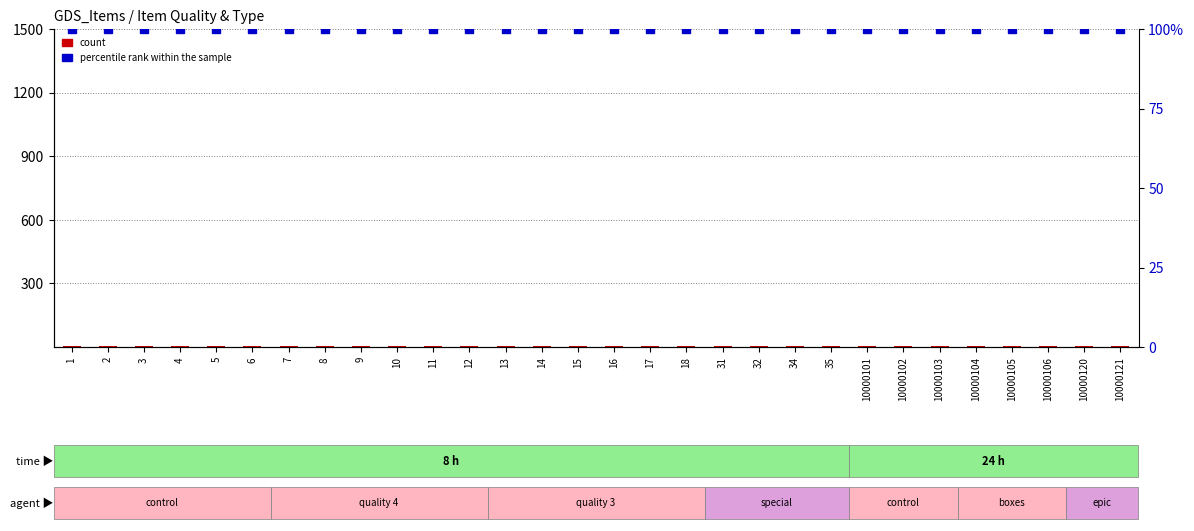

Which category has the highest value in the count series?

10000105